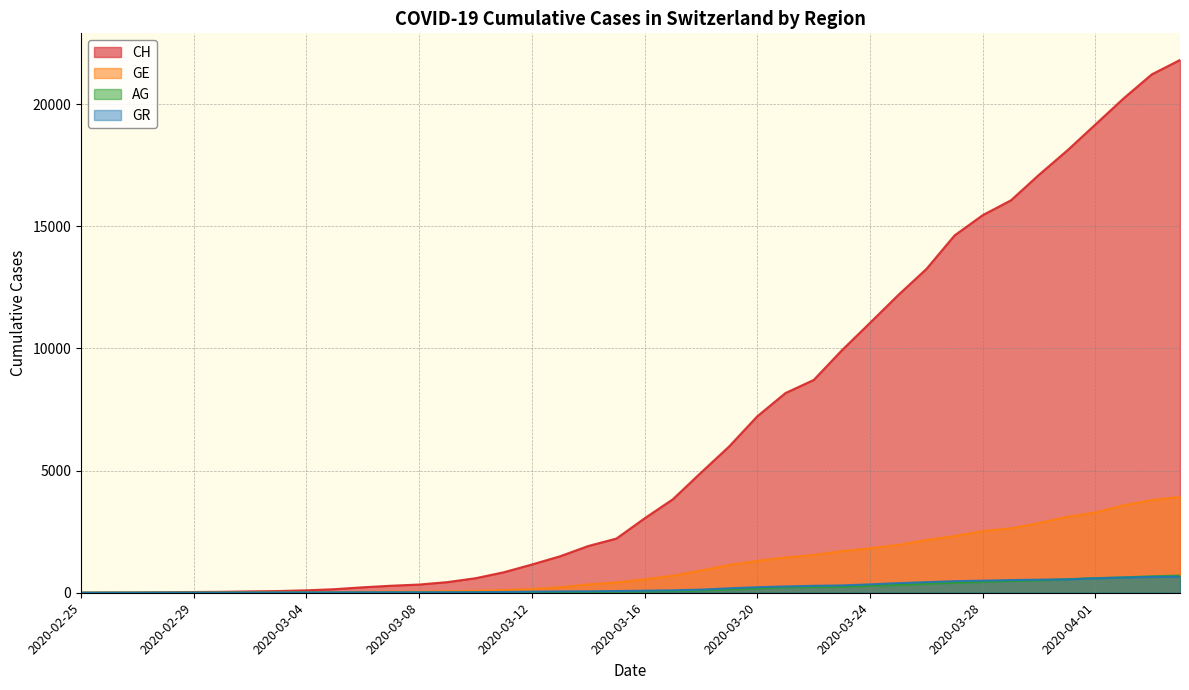

Where is GR nearest to the value 328?

2020-03-24